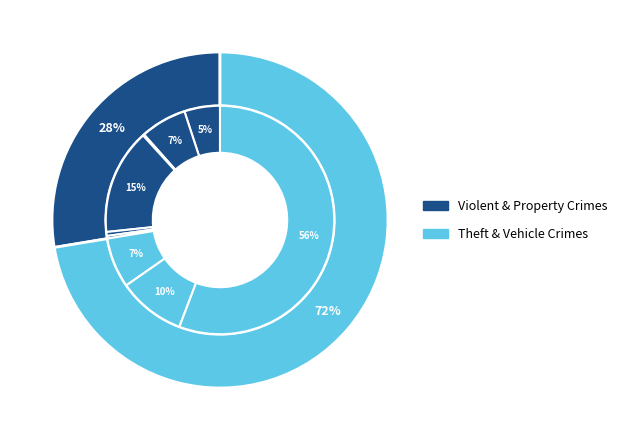

Count the number of slices in the pie.

9